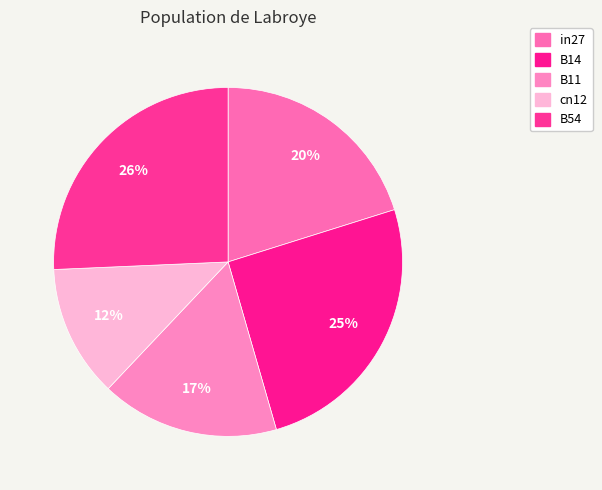

Is there any slice that represents more than half of the pie?

No